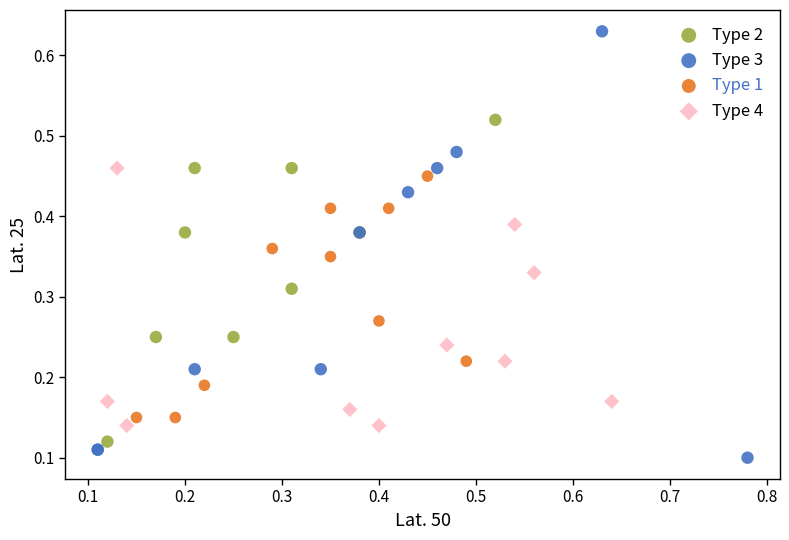

Which series has the largest Y range (max minus min)?

Type 3